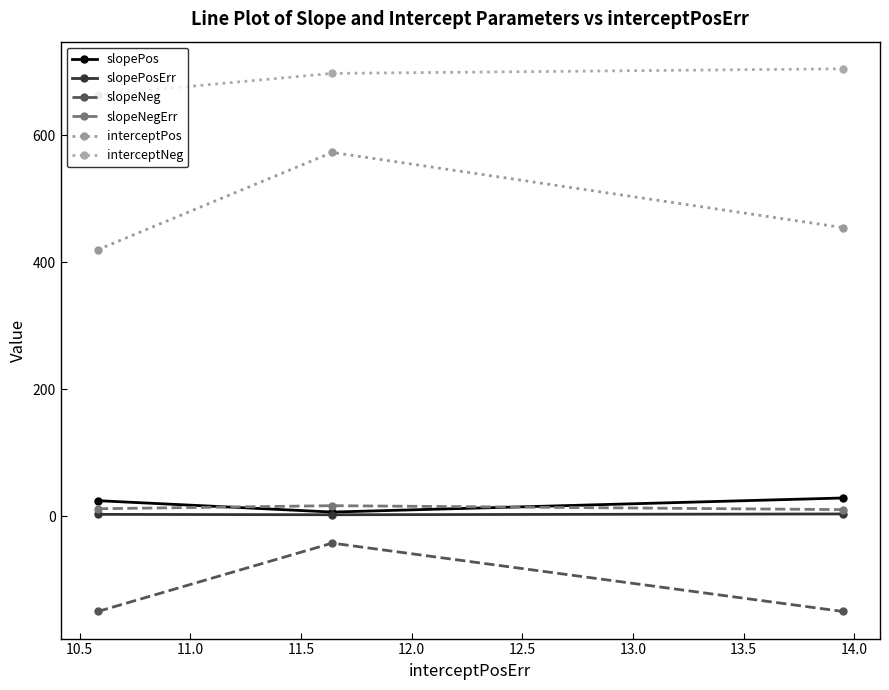

How many distinct data groups are displayed?

6